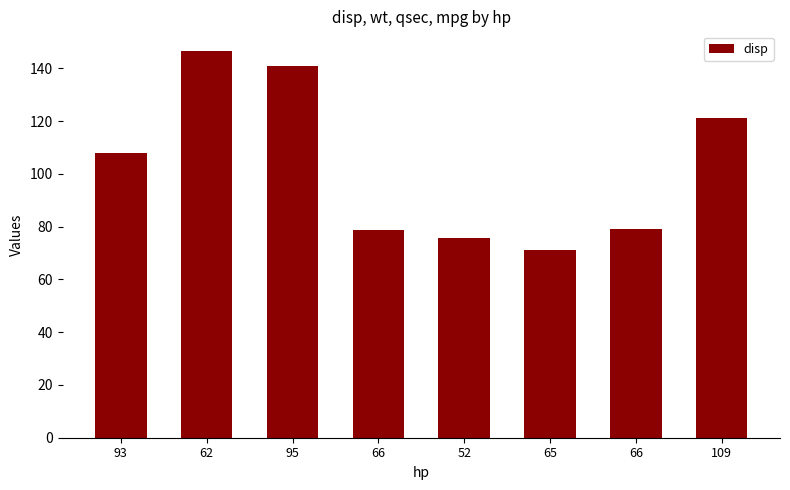

True or false: the data shows 99.7 at 52.

False